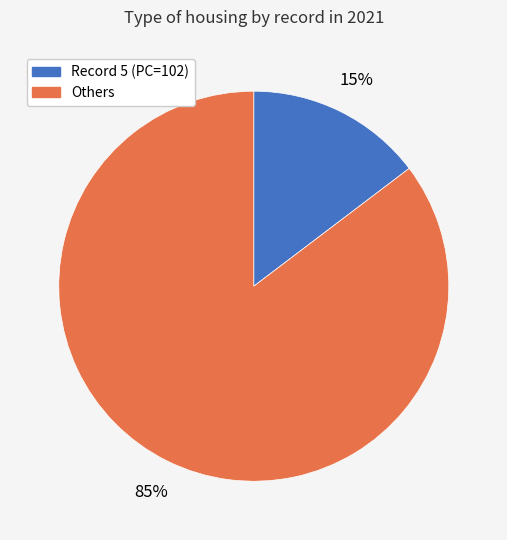

To the nearest percent, what is the average slice percentage?

50%